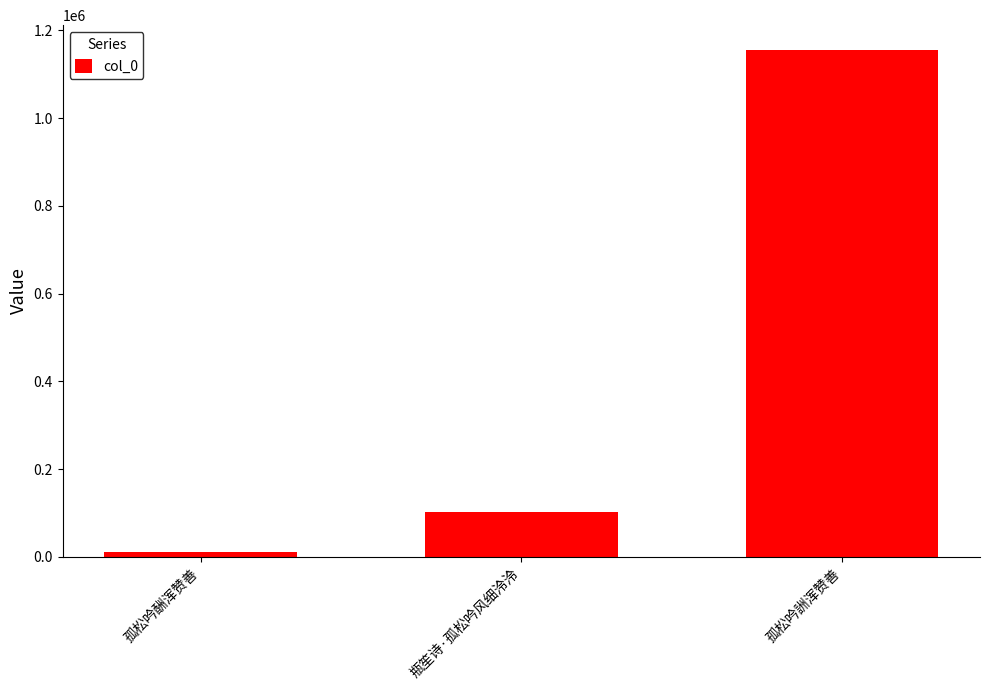

What is the sum of all values?

1268132